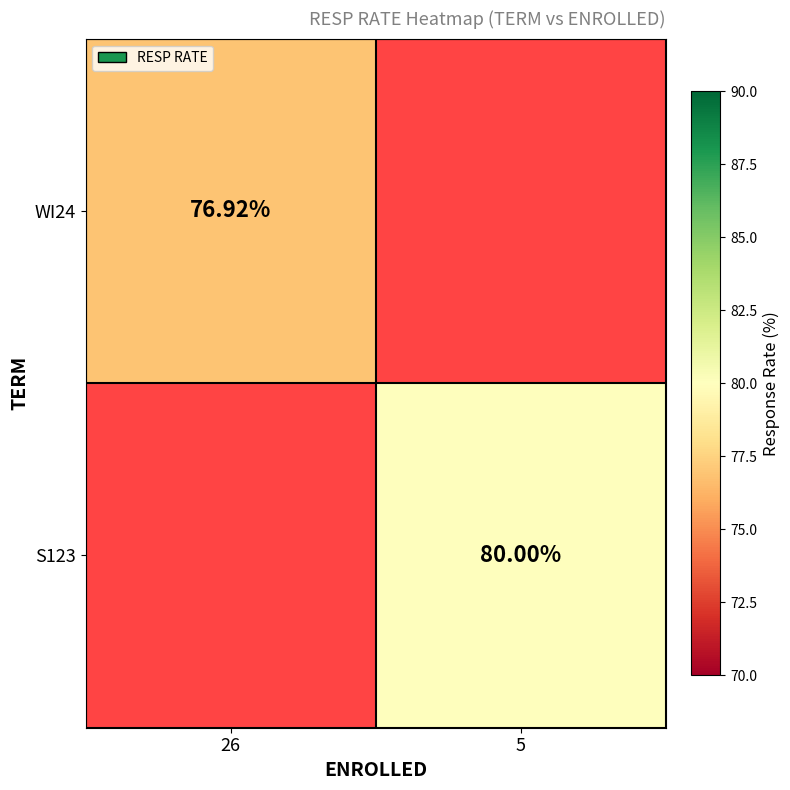

Read the WI24 value at 26.

76.9